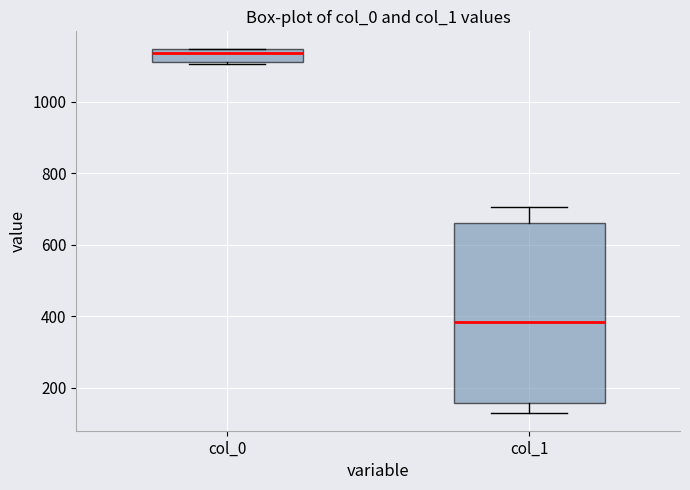

Reading left to right, read every box against the y-axis: the position of its median line, the range the box covers, and the ends of its whiskers. The values are not printed on the chart, so give them approximately, as read against the axis.

col_0: median 1140 (just below the box's upper edge), box 1120 to 1140, whiskers 1100 to 1140
col_1: median 380, box 160 to 660, whiskers 140 to 700